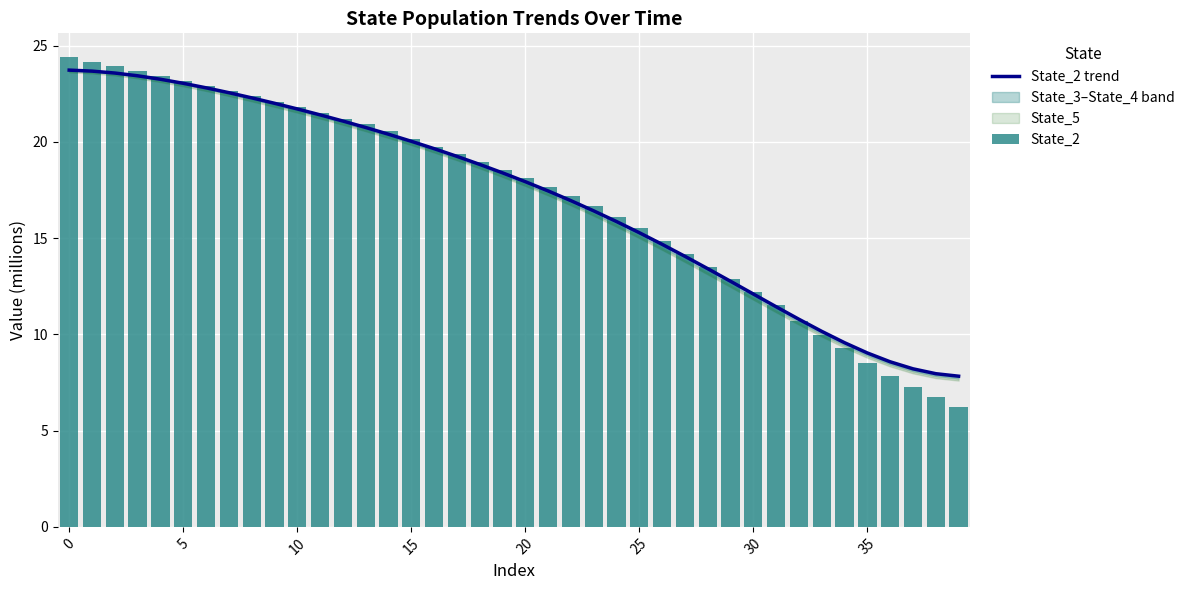

What is the spread (max minus min) of values at 0?

0.5